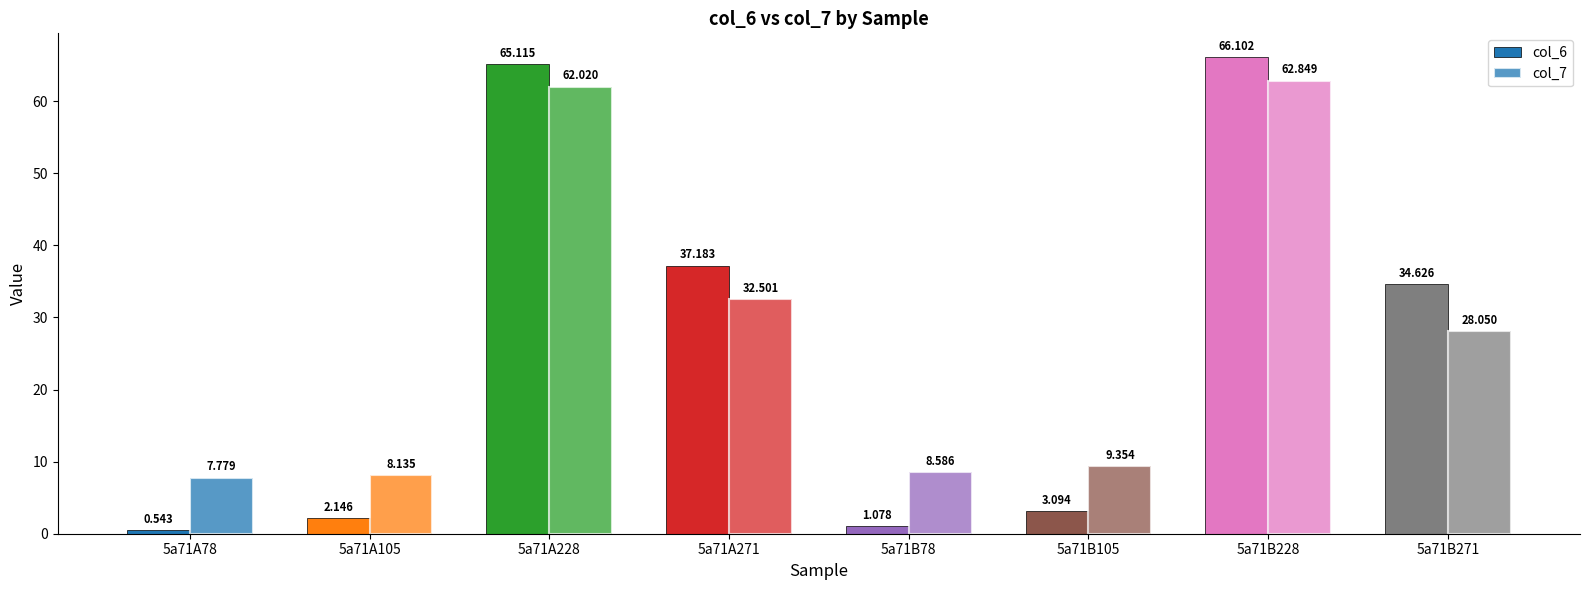

The col_6 series shows 27.8 at 5a71B228. True or false?

False